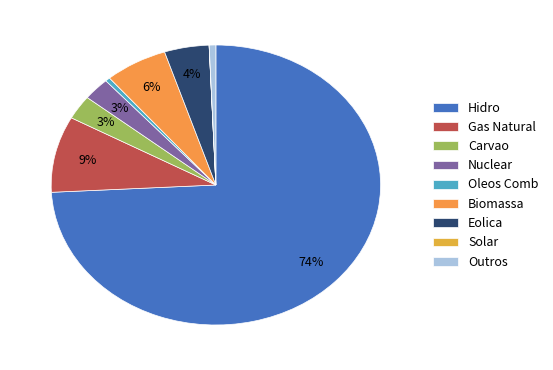

Which slice is the largest?

Hidro